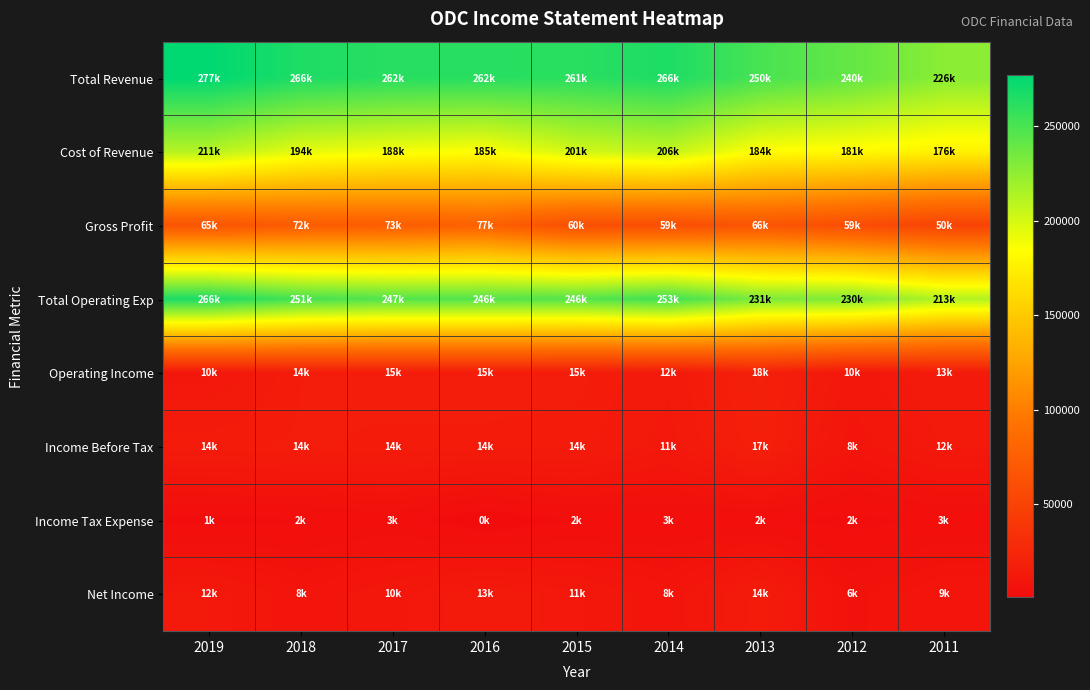

At which category does the chart reach its minimum across all series?

2016